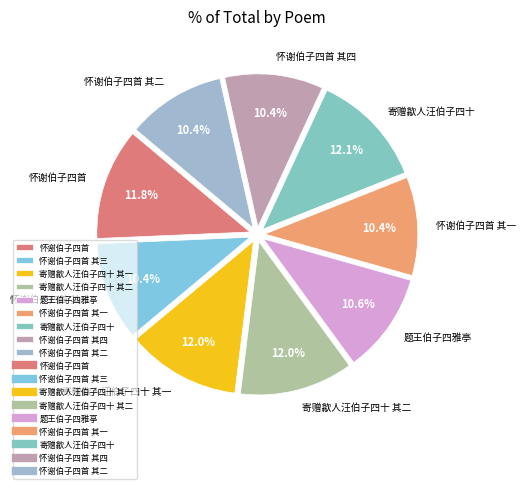

Which has a higher value, 怀谢伯子四首 其四 or 寄赠歙人汪伯子四十 其二?

寄赠歙人汪伯子四十 其二